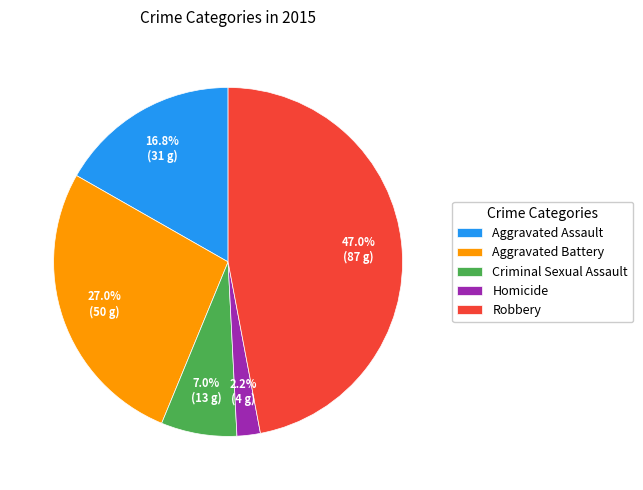

What is the largest slice in the pie chart?

Robbery